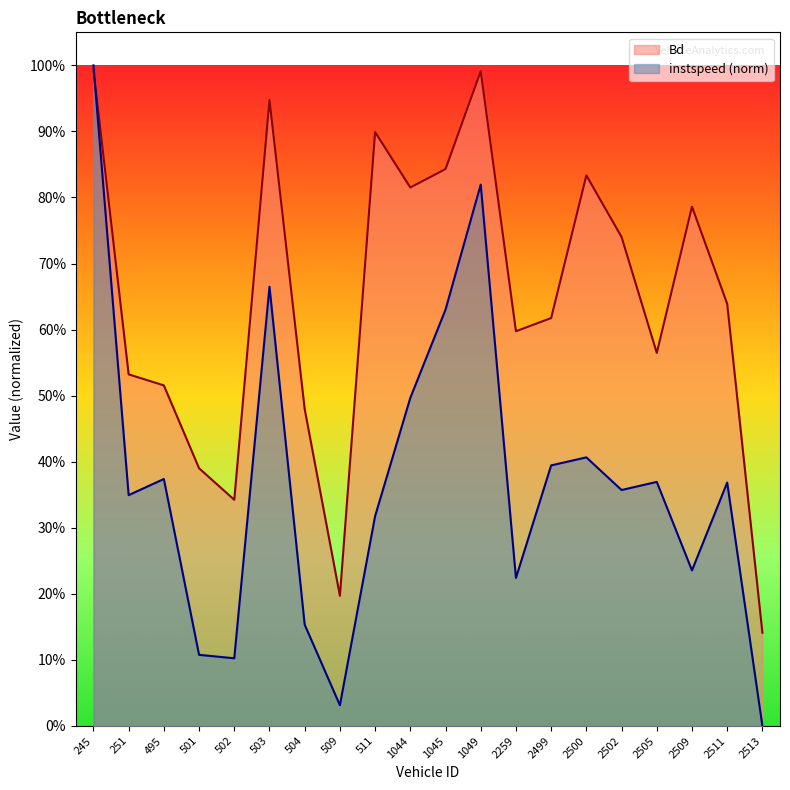

How many interior local valleys does the instspeed series have?

6